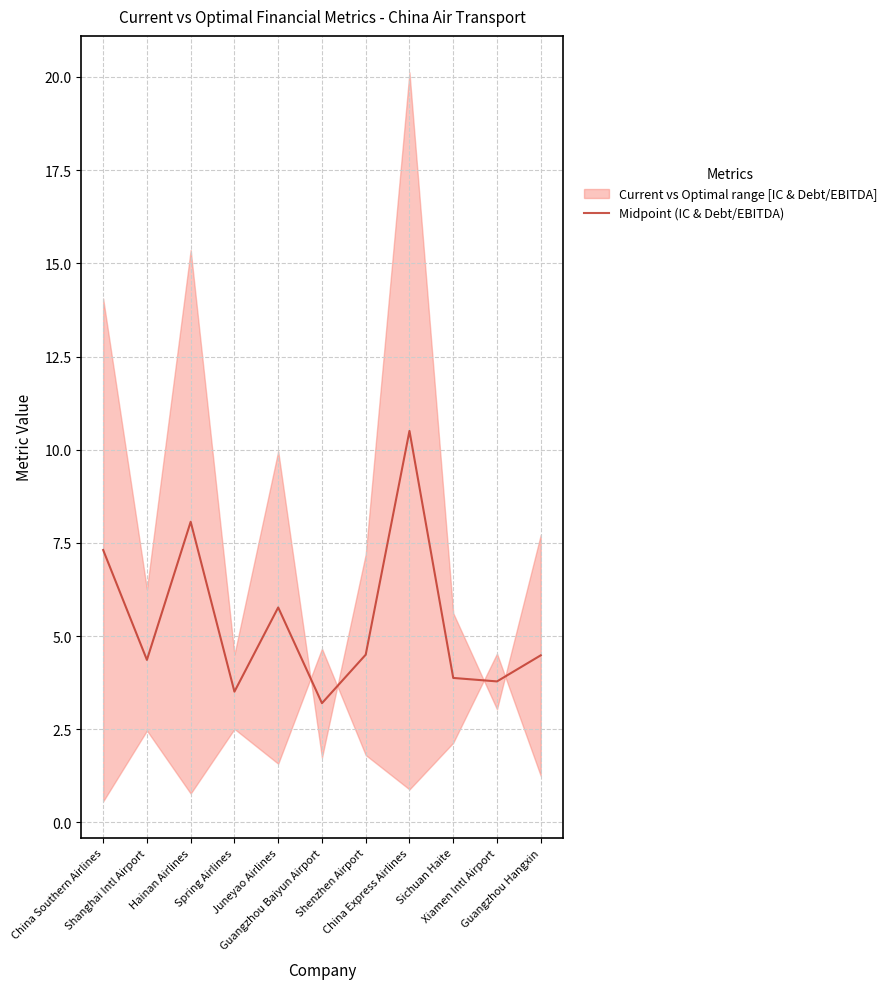

At which category does the data reach its first local peak?

Hainan Airlines